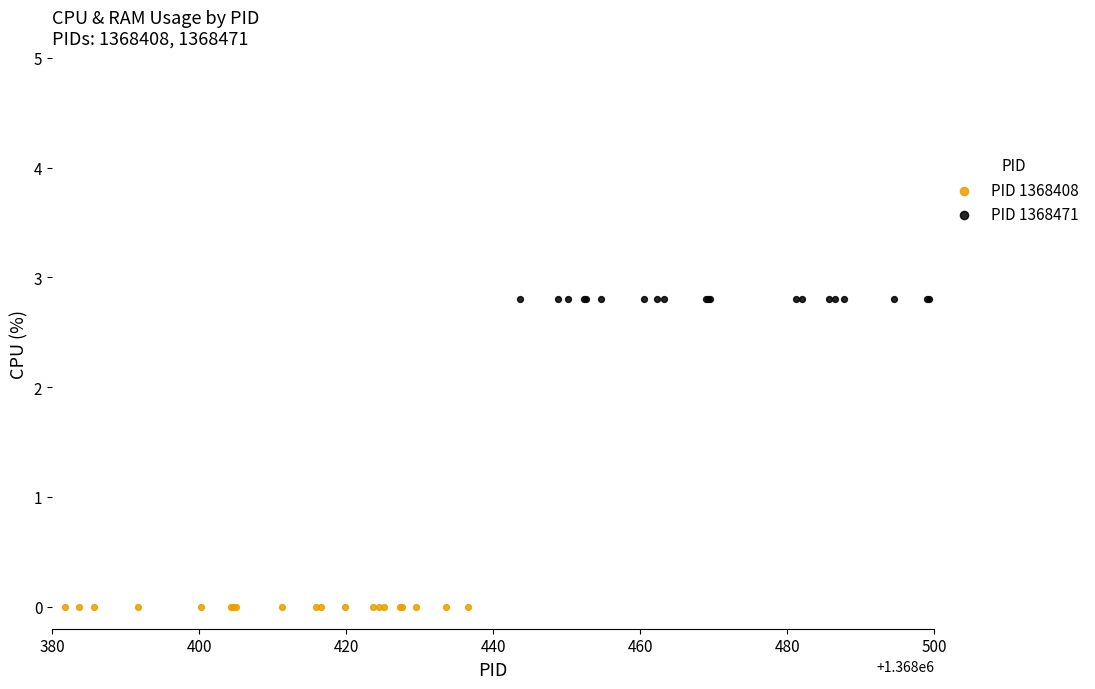

Which series contains the lowest Y value?

PID 1368408